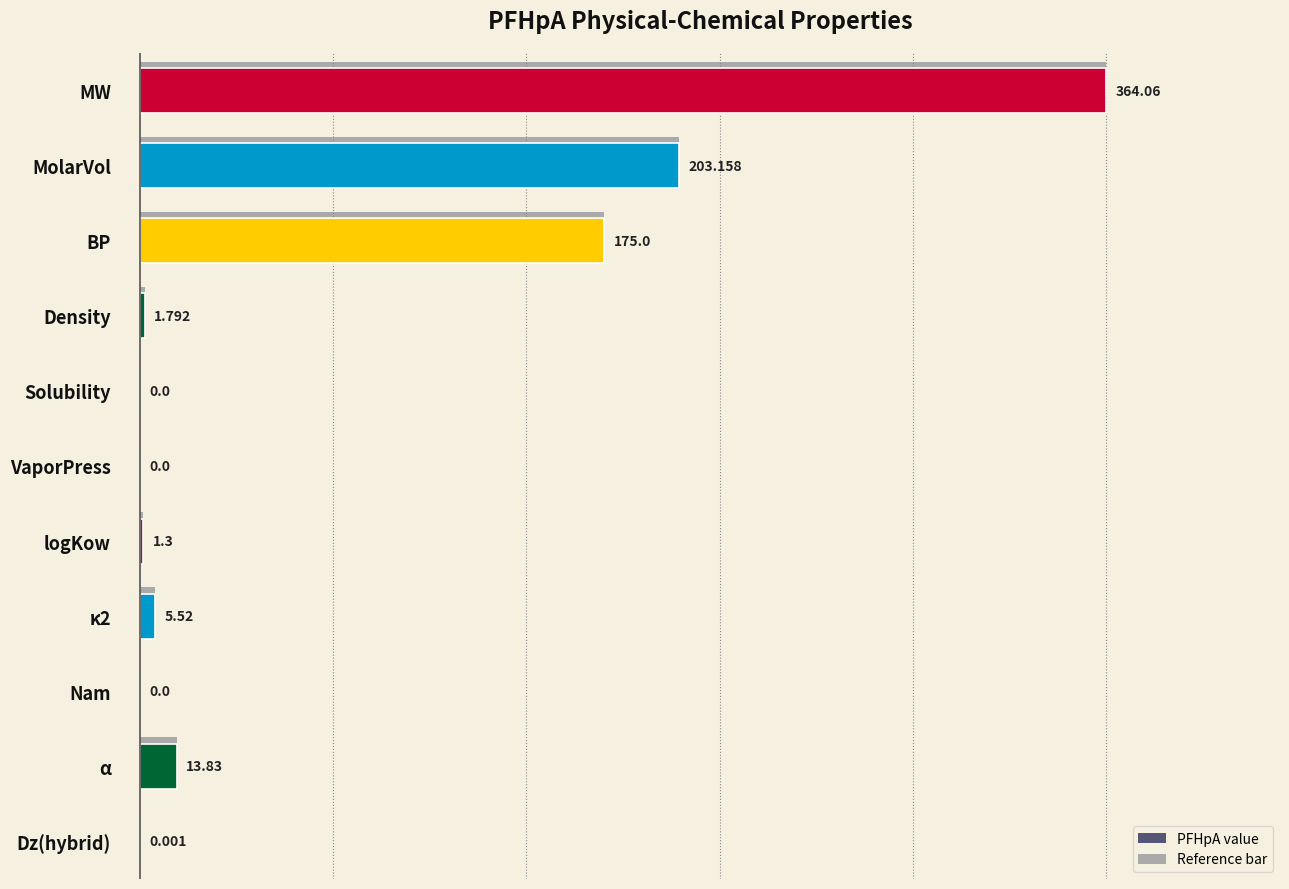

What is the greatest value displayed?

364.1